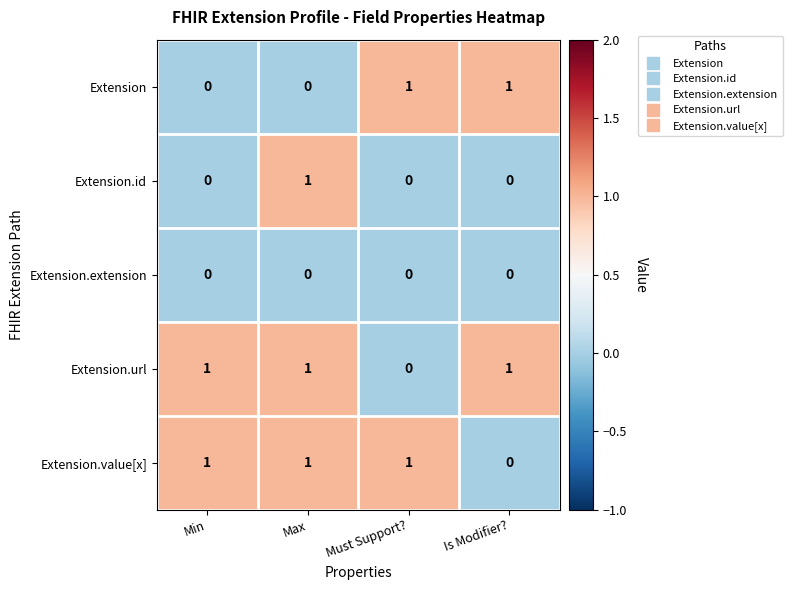

At how many categories does at least one series exceed 0?

4